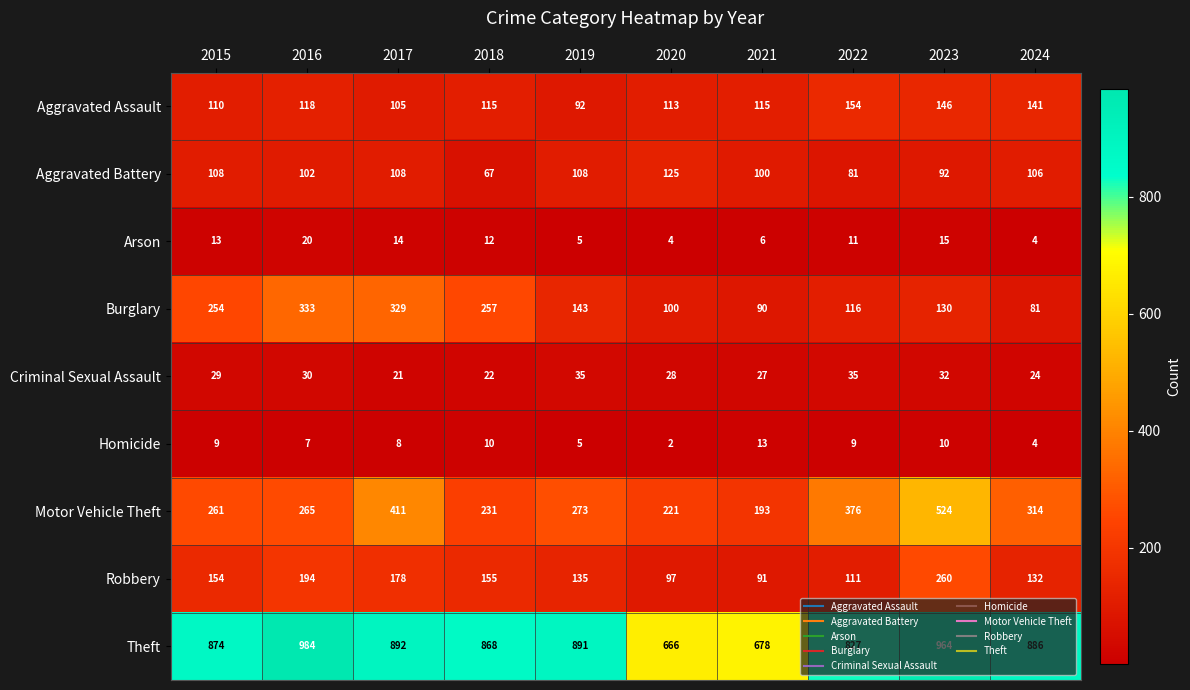

Which series has the largest range (max minus min)?

Motor Vehicle Theft